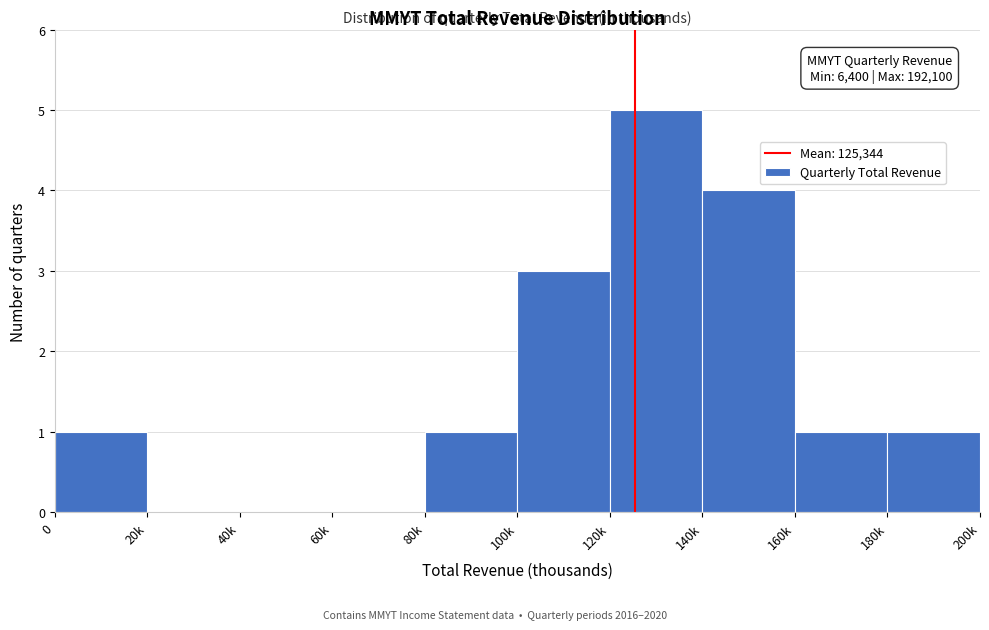

Reading right to left, transcribe all the data shown in this chart.

180k=1	160k=1	140k=4	120k=5	100k=3	80k=1	60k=0	40k=0	20k=0	0=1